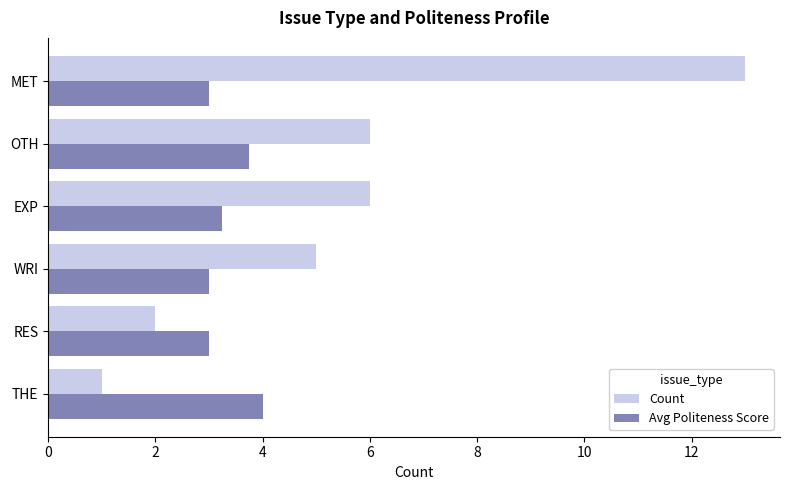

What is the approximate value of Avg Politeness Score at OTH?

3.8